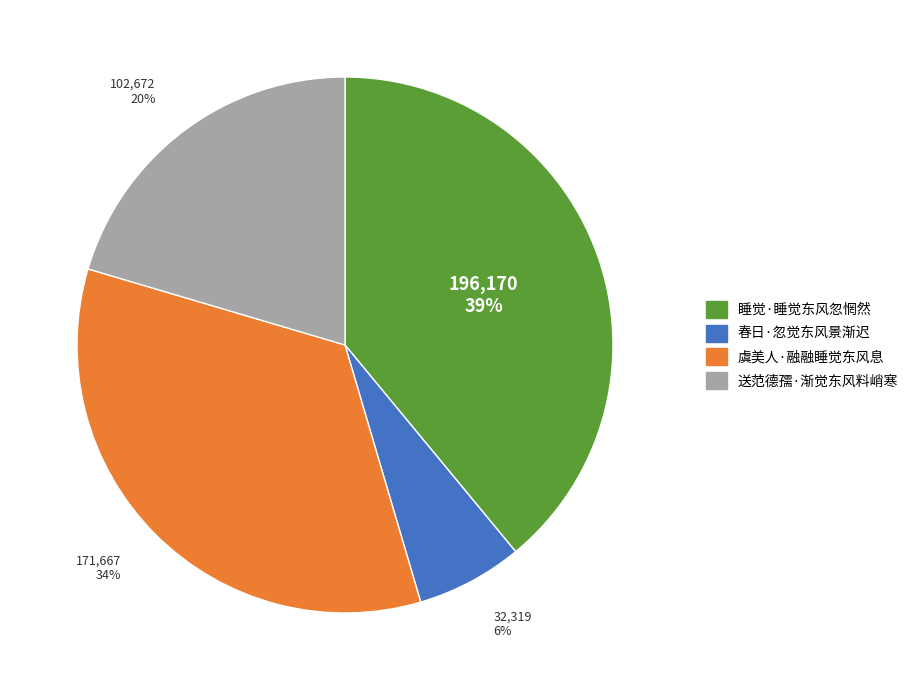

Which slice is the largest?

睡觉·睡觉东风忽惘然